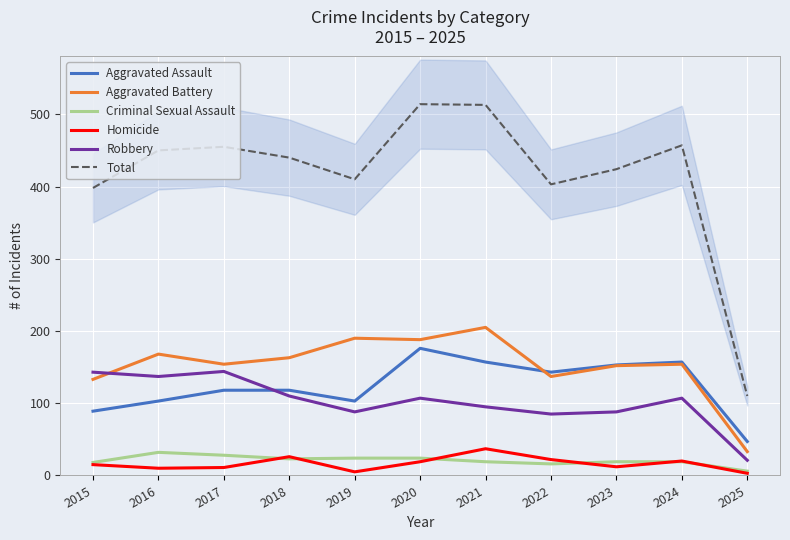

What is the greatest value displayed?

514